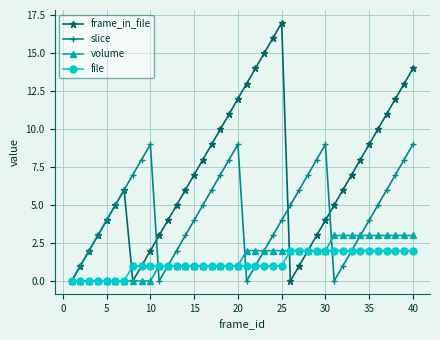

Which series has the largest total across all categories?

frame_in_file